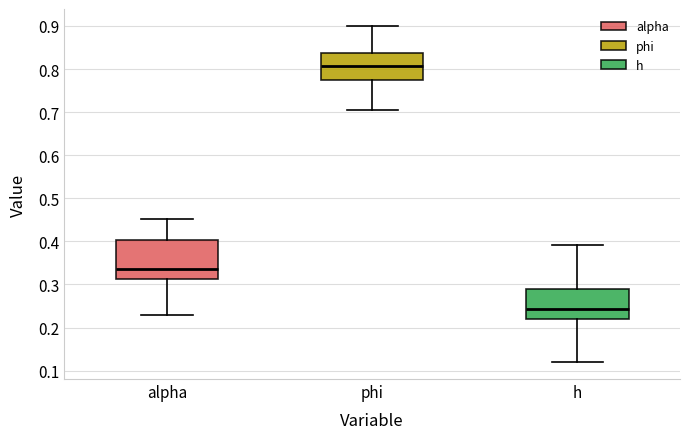

Reading left to right, read every box against the y-axis: the position of its median line, the range the box covers, and the ends of its whiskers. The values are not printed on the chart, so give them approximately, as read against the axis.

alpha: median 0.34, box 0.31 to 0.40, whiskers 0.23 to 0.45
phi: median 0.81, box 0.77 to 0.84, whiskers 0.70 to 0.90
h: median 0.24, box 0.22 to 0.29, whiskers 0.12 to 0.39